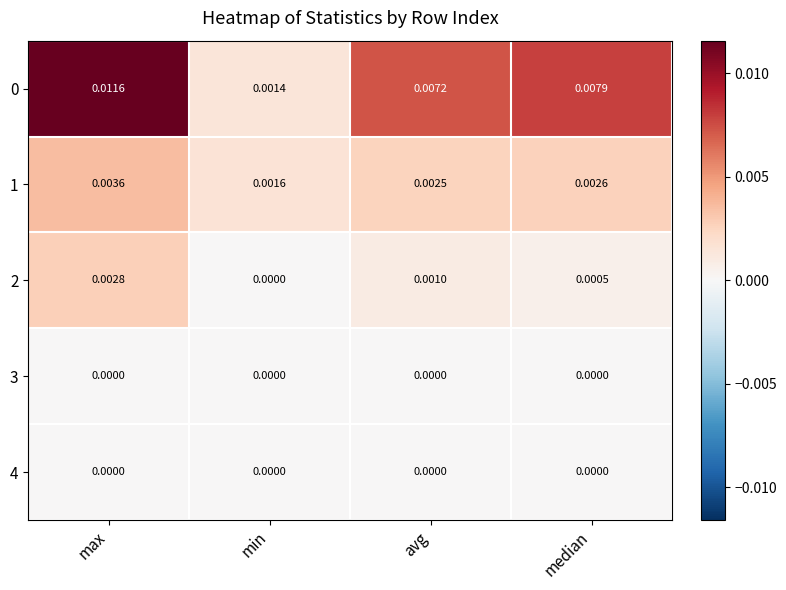

Which category has the lowest value in the 0 series?

min